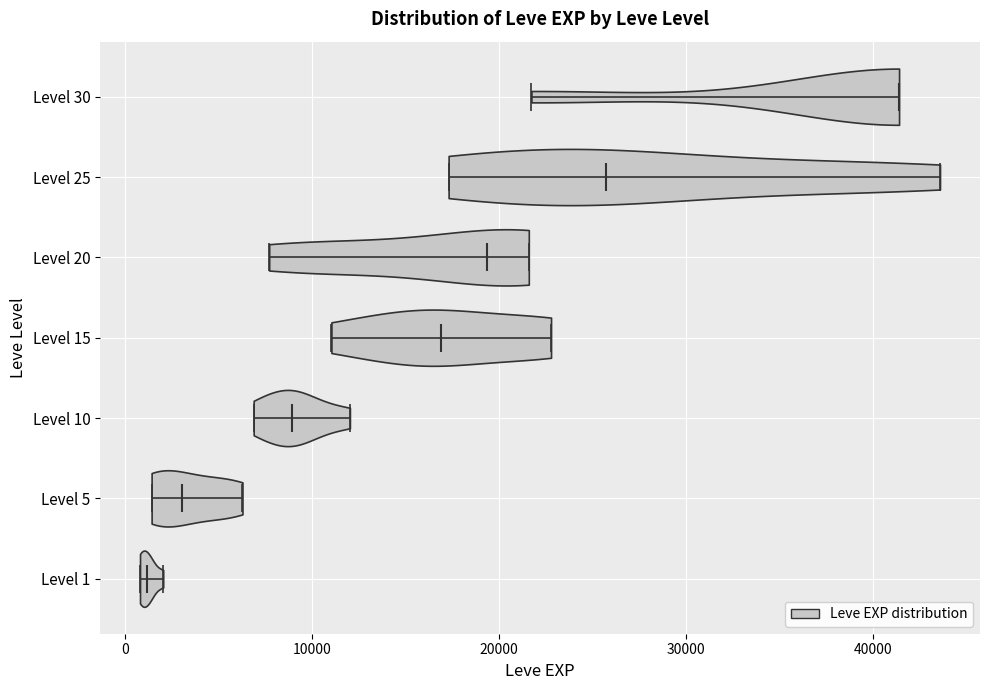

What is the highest point the violin for Level 10 reaches on the x-axis? The values are not printed on the chart, so give them approximately, as read against the axis.

12000